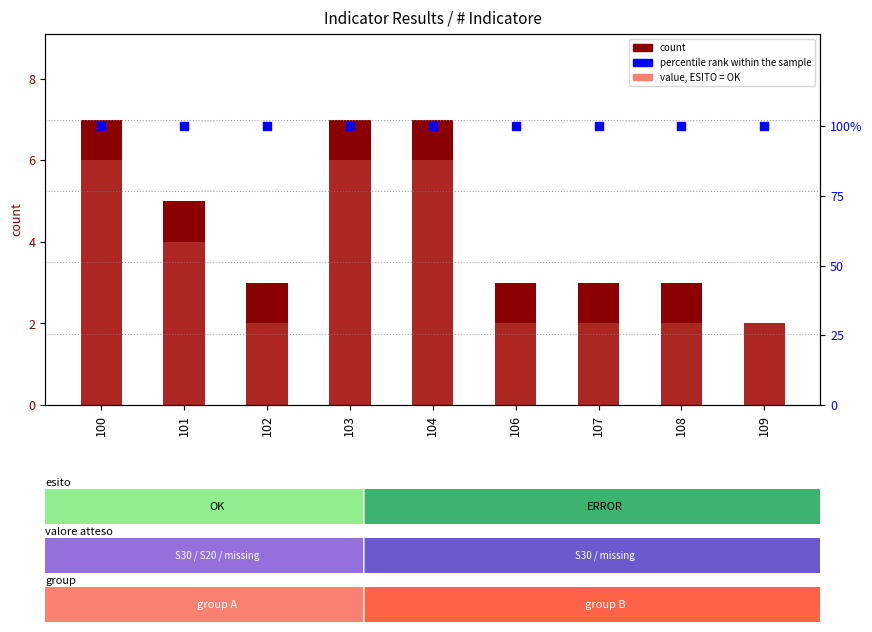

Which series reaches the minimum Y coordinate?

count